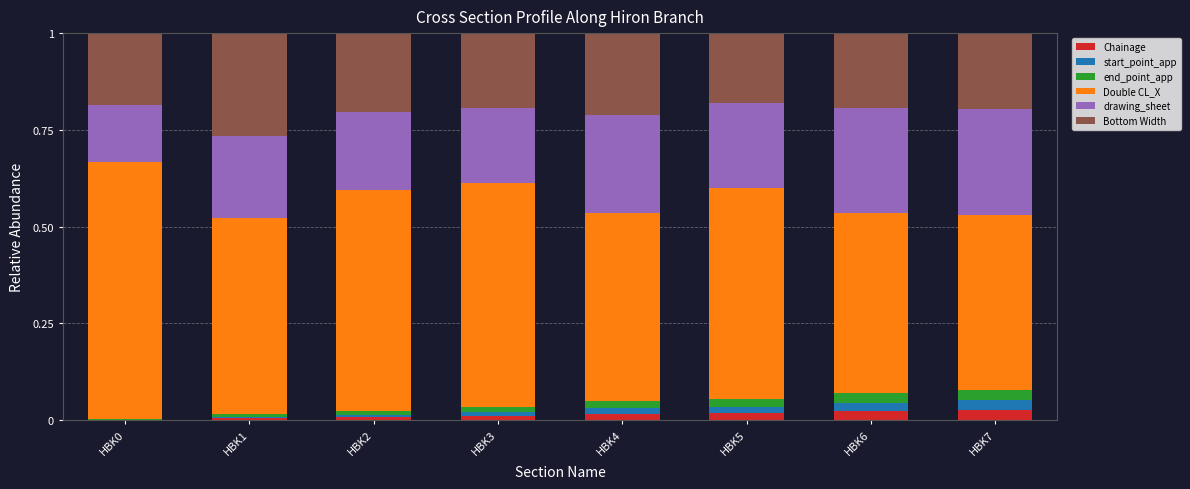

Count the number of data series in this chart.

6